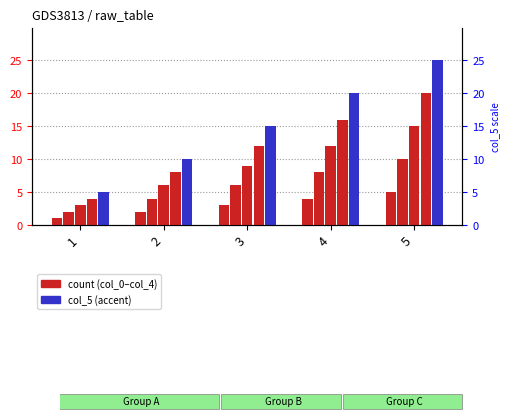

Rank the categories by col_3 value from lowest to highest.

1, 2, 3, 4, 5